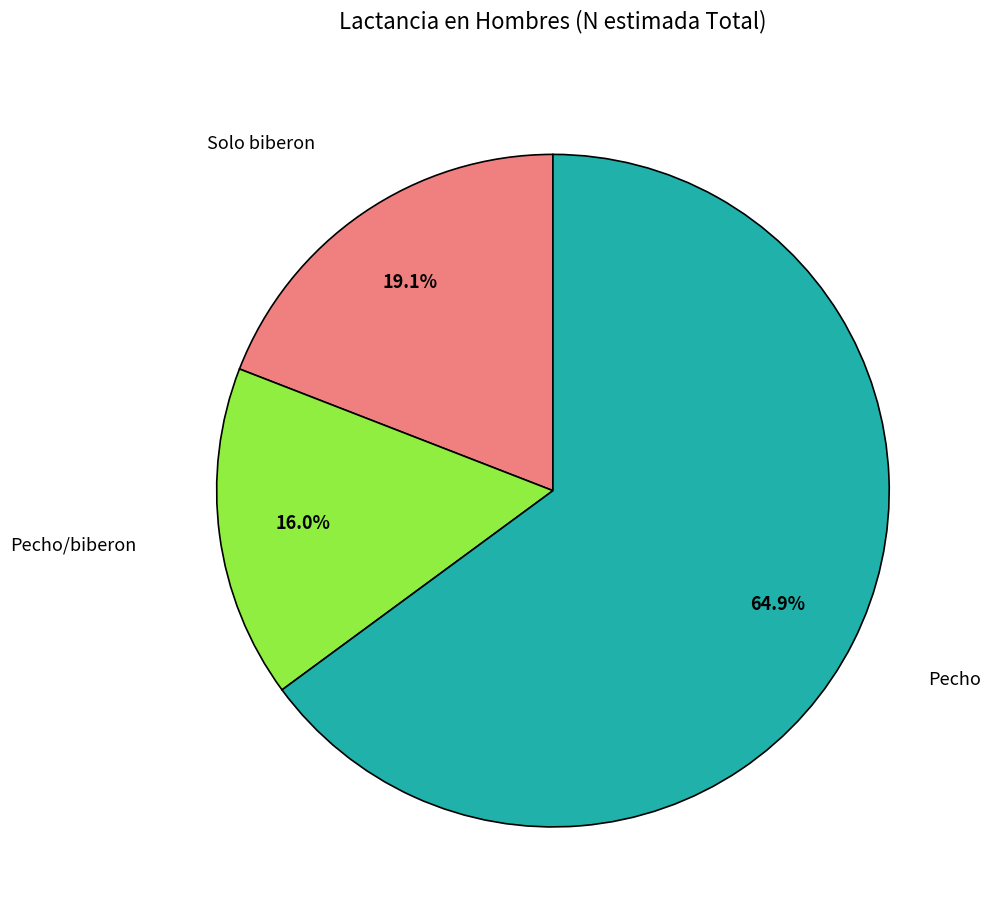

To the nearest percent, what percentage of the pie is Pecho?

65%